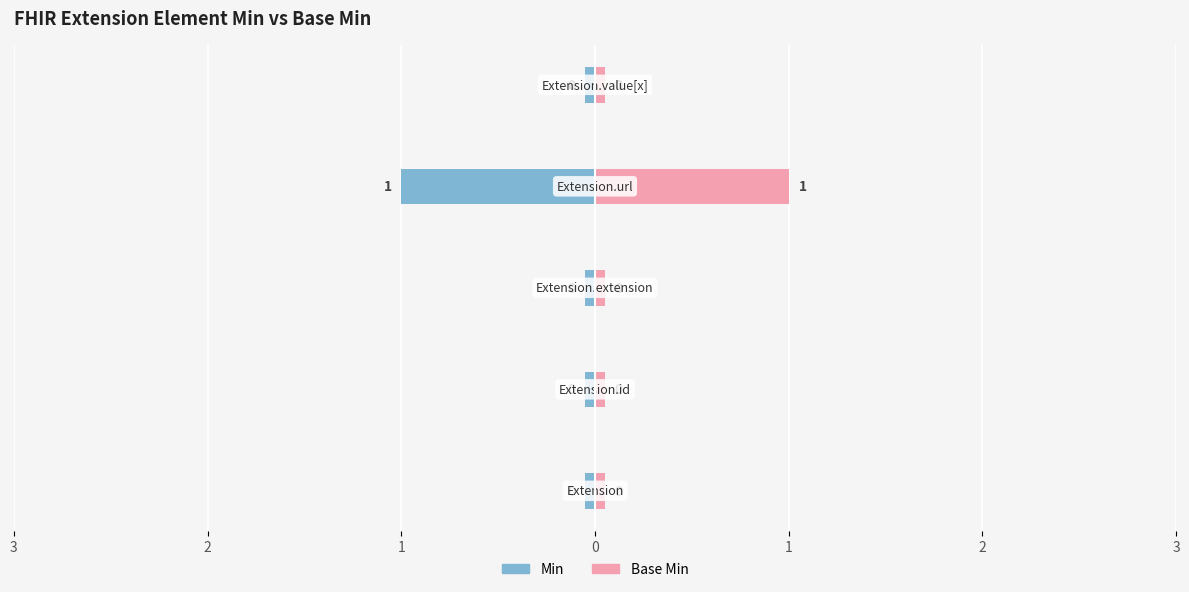

How many groups of bars are there?

5